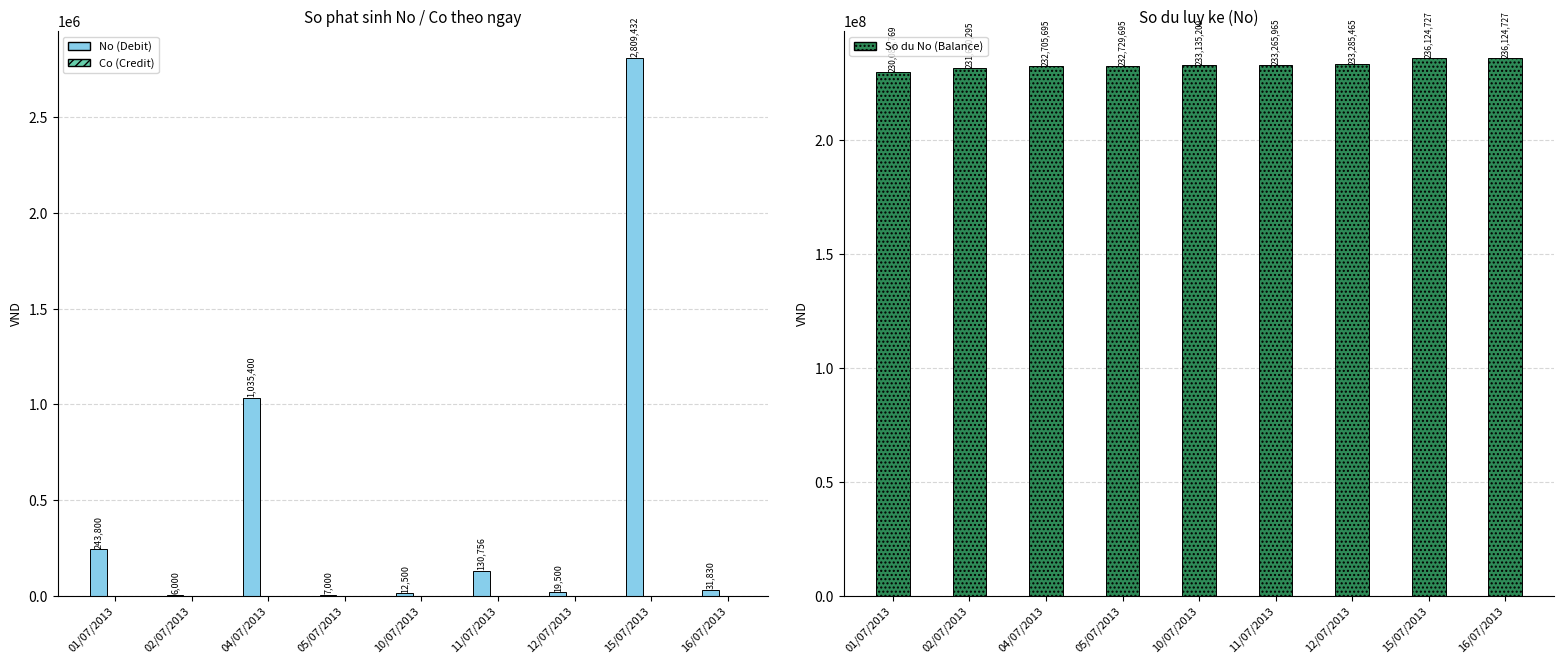

What position from the left is 04/07/2013?

3